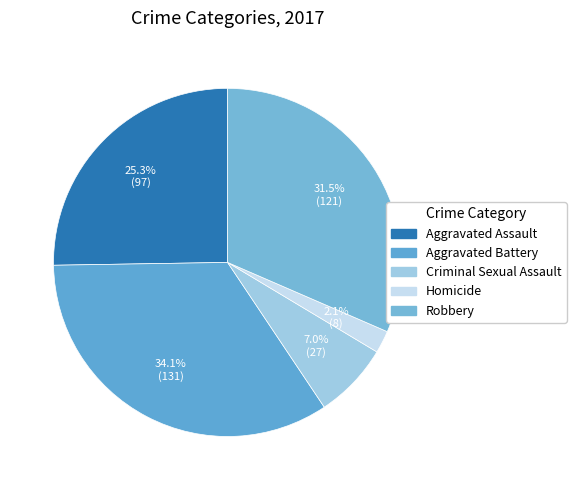

How many segments does this pie chart have?

5